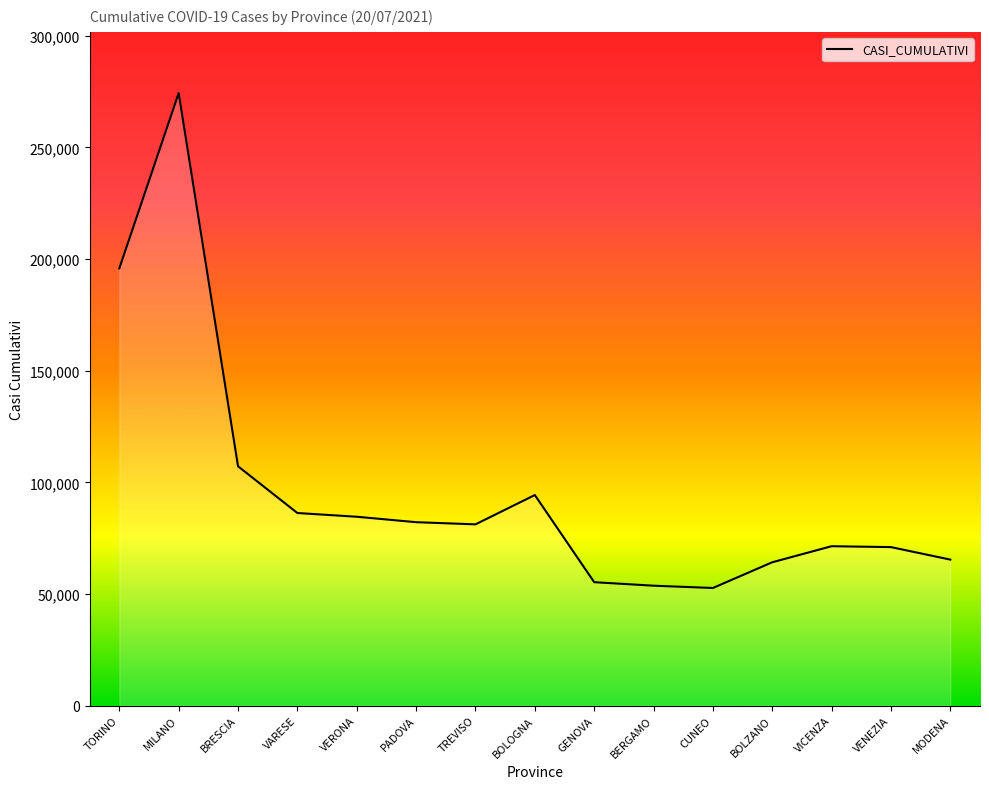

Does the chart display data point markers on the line(s)?

No